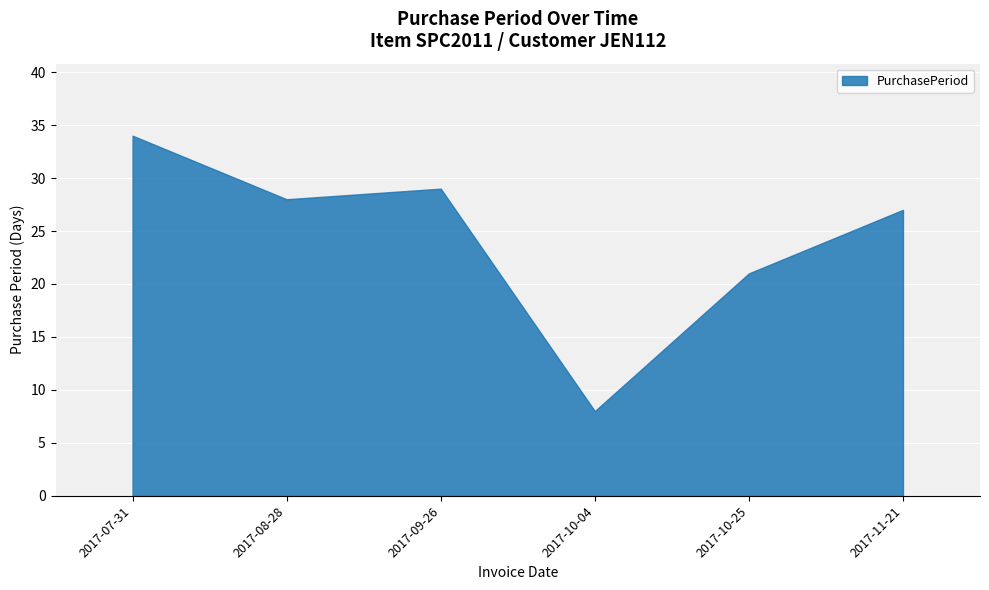

At which category does the data reach its first local peak?

2017-09-26